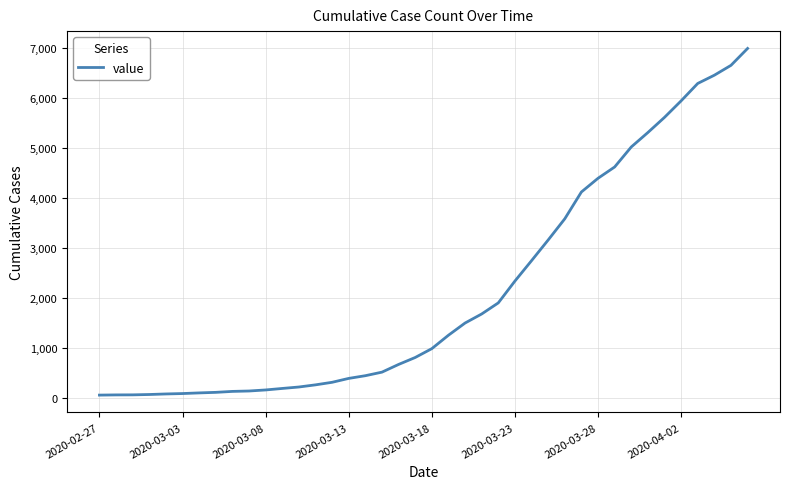

What is the difference between the maximum and minimum values?

6931